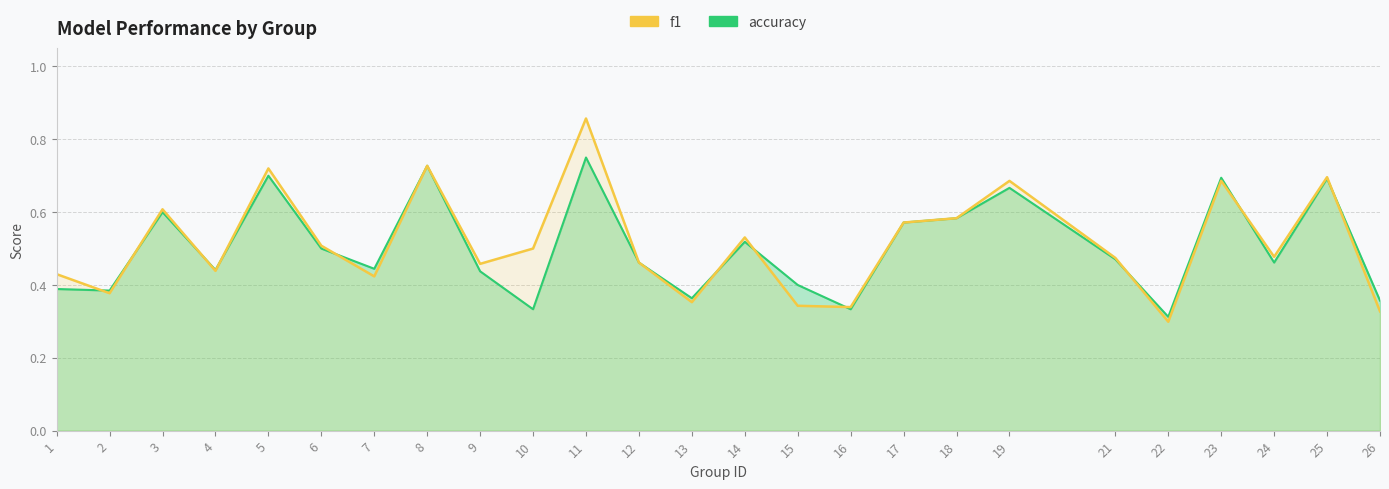

The chart shows a value of 0.2 at 18. True or false?

False